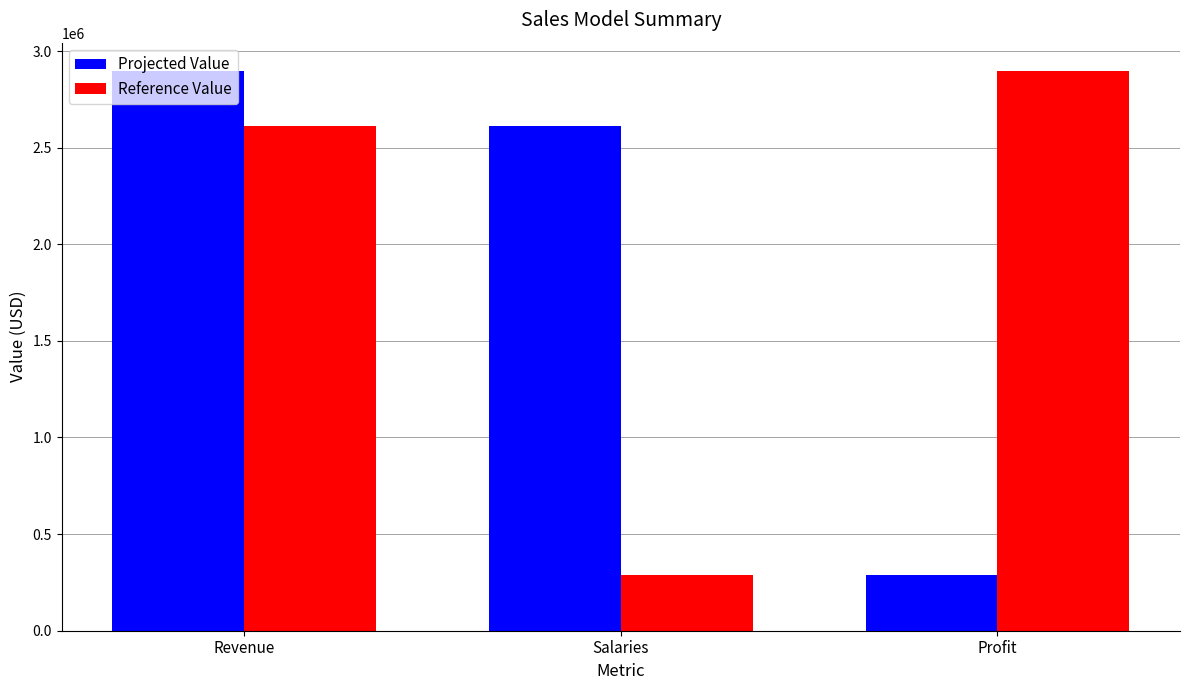

What is the highest value of the Reference Value series?

2898320.8